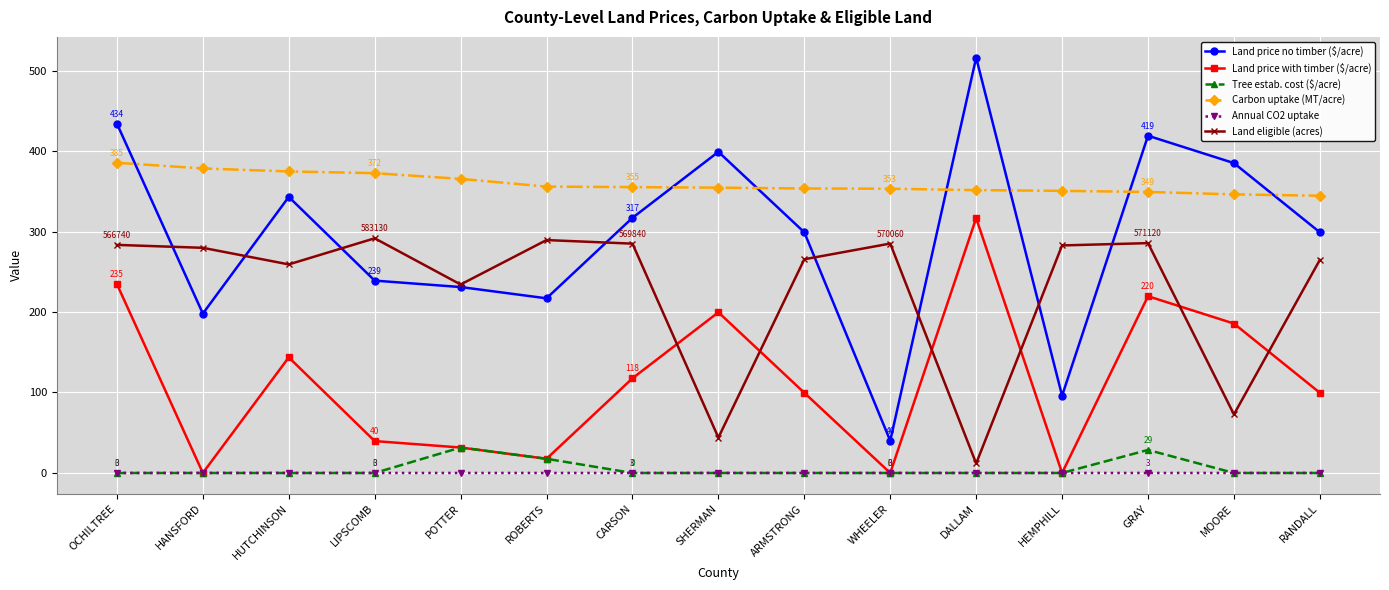

True or false: Tree estab. cost ($/acre) and Carbon uptake (MT/acre) cross at least once.

False